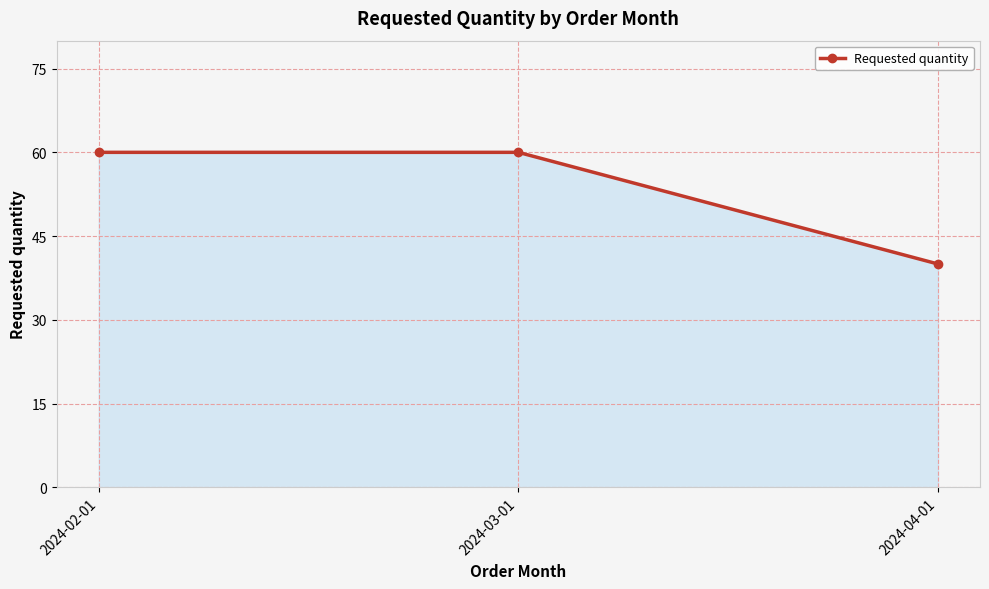

The value at 2024-02-01 is 60. True or false?

True